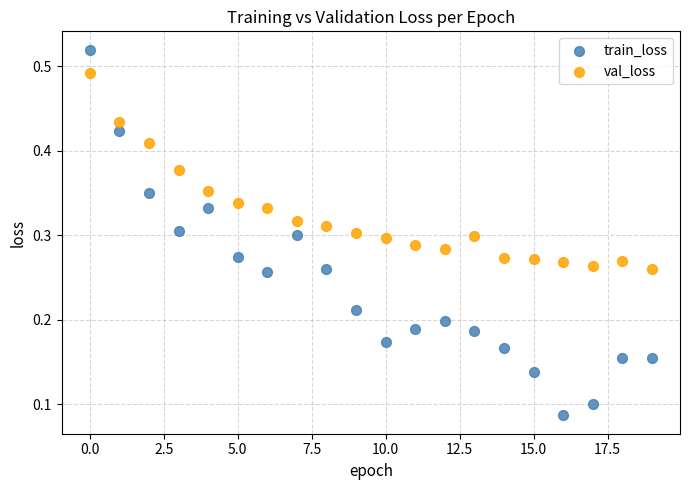

Which series contains the highest Y value?

train_loss